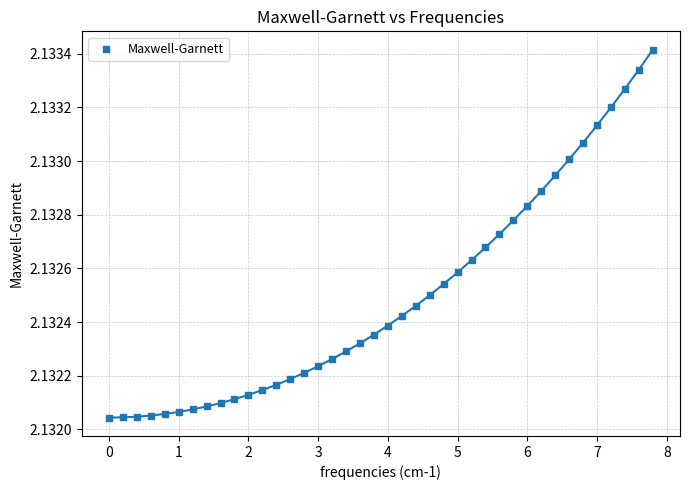

What is the range of X values (max minus min)?

7.8